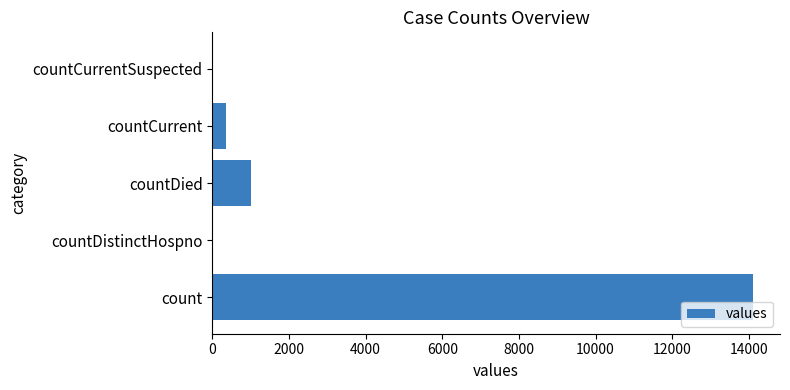

Is it true that the value at count is 4588?

False